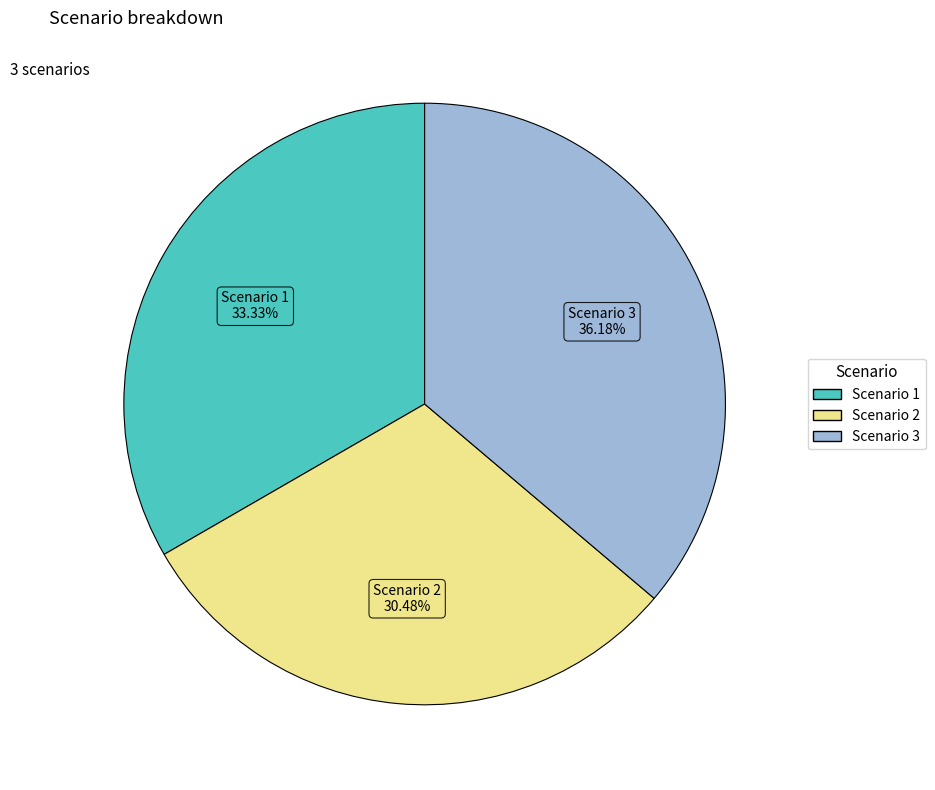

True or false: Scenario 2 accounts for 30% of the total.

True